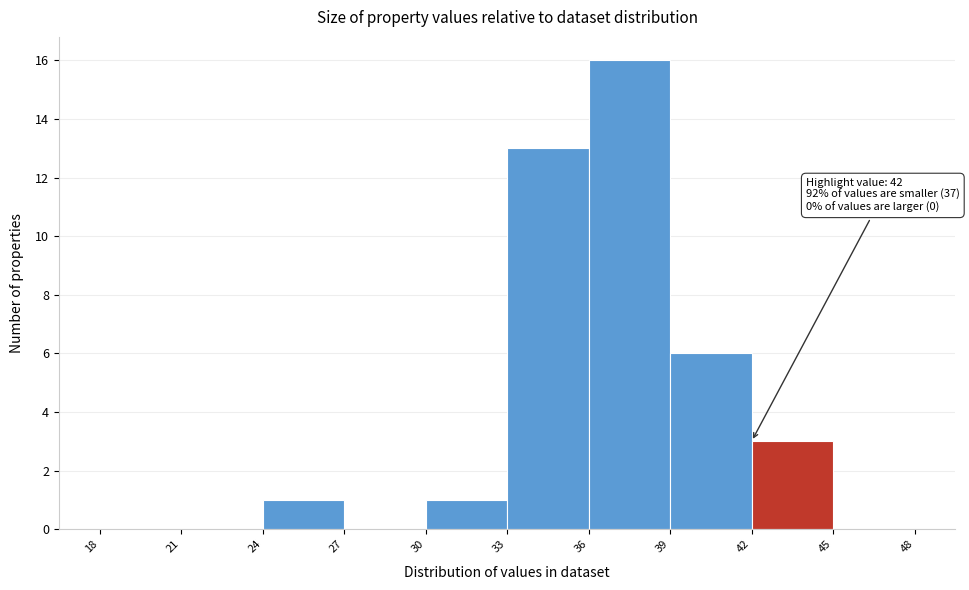

Which range on the x-axis has the tallest bar?

36 to 39